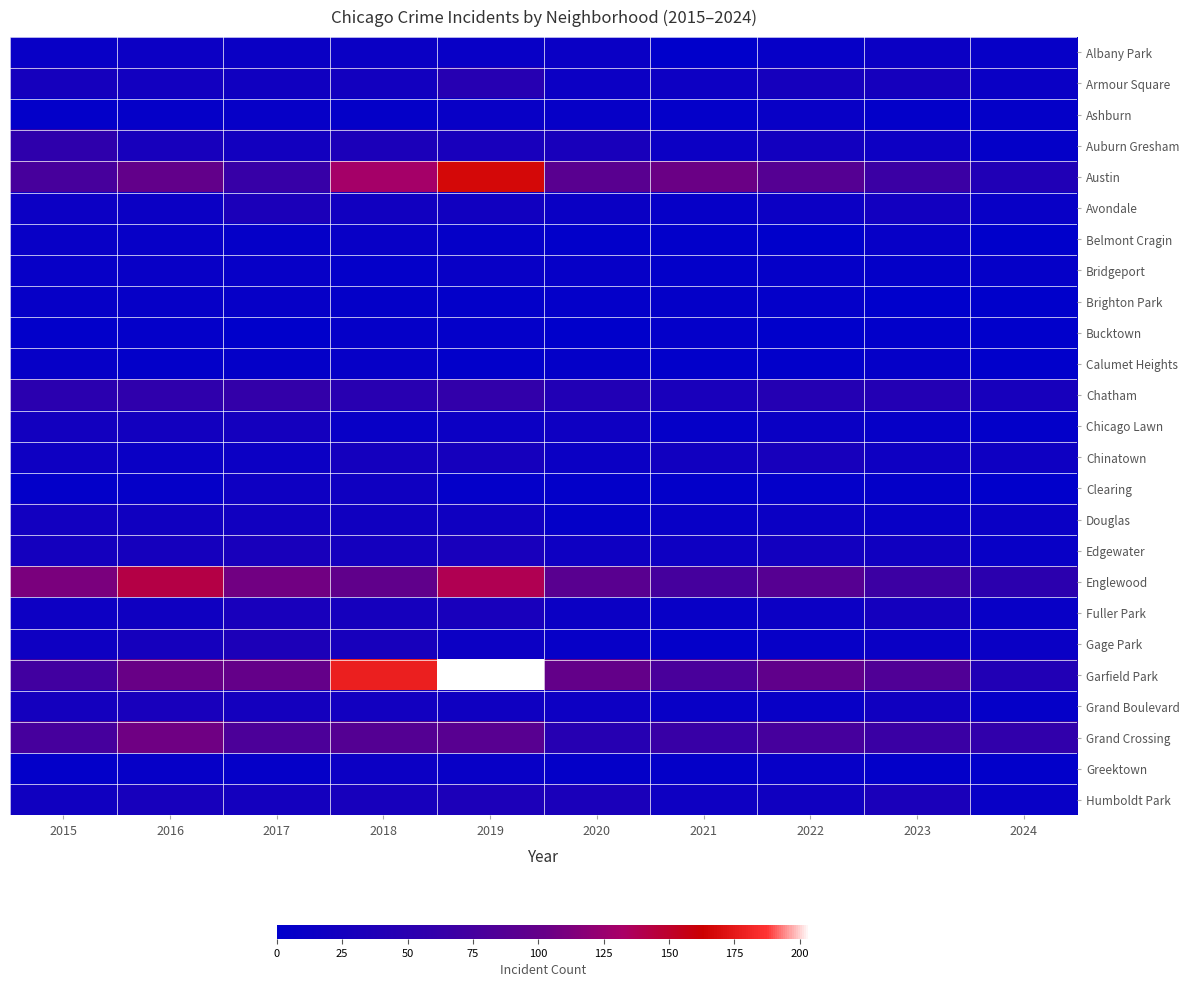

How many data points does each series have?

10